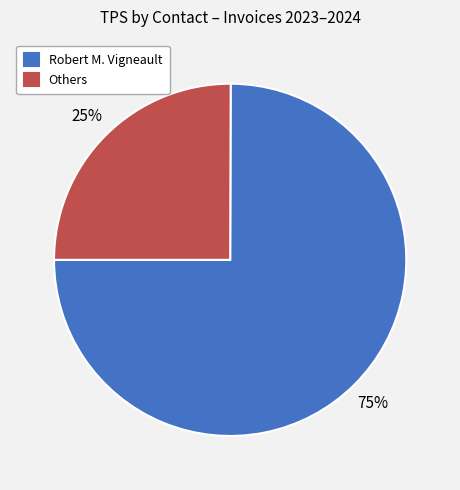

Rank the categories by value from lowest to highest.

Others, Robert M. Vigneault